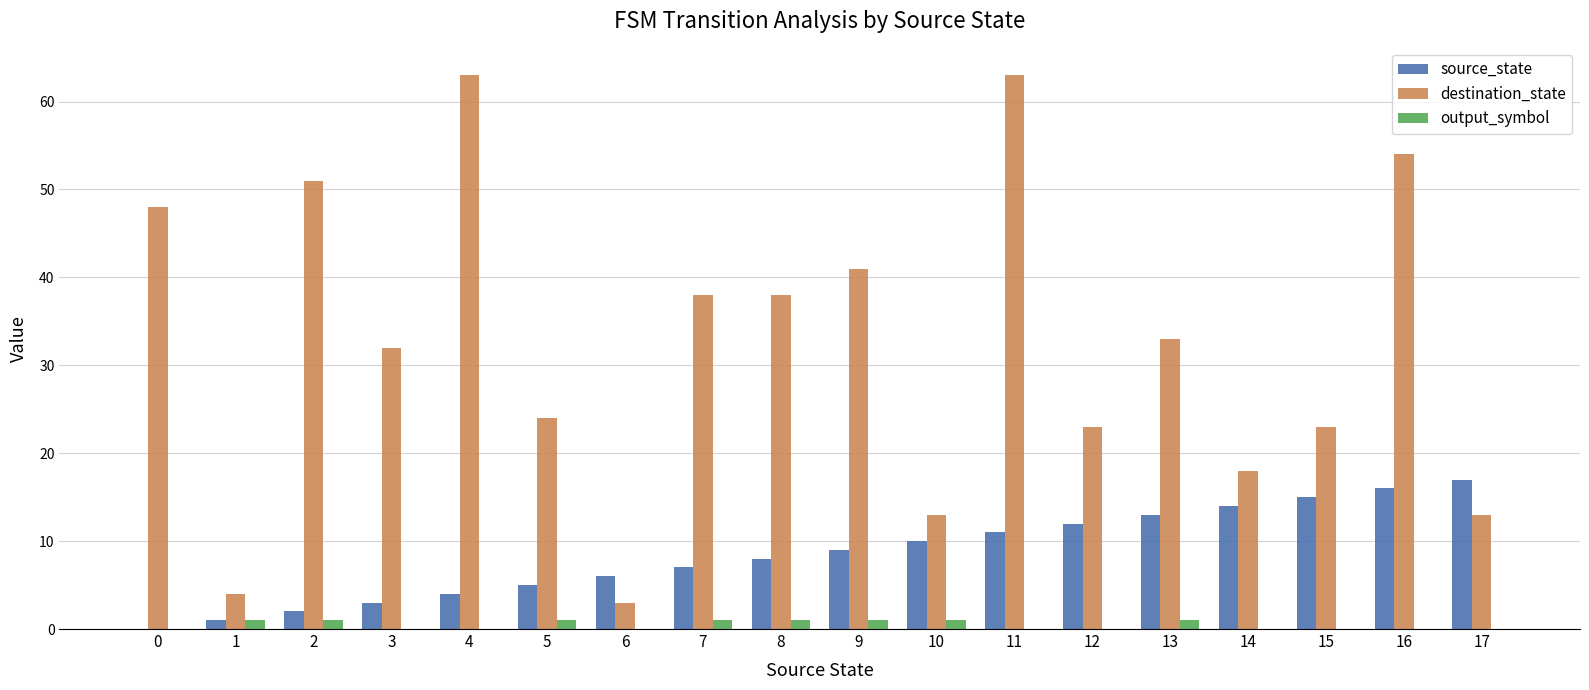

Is it true that source_state equals 6 at 16?

False